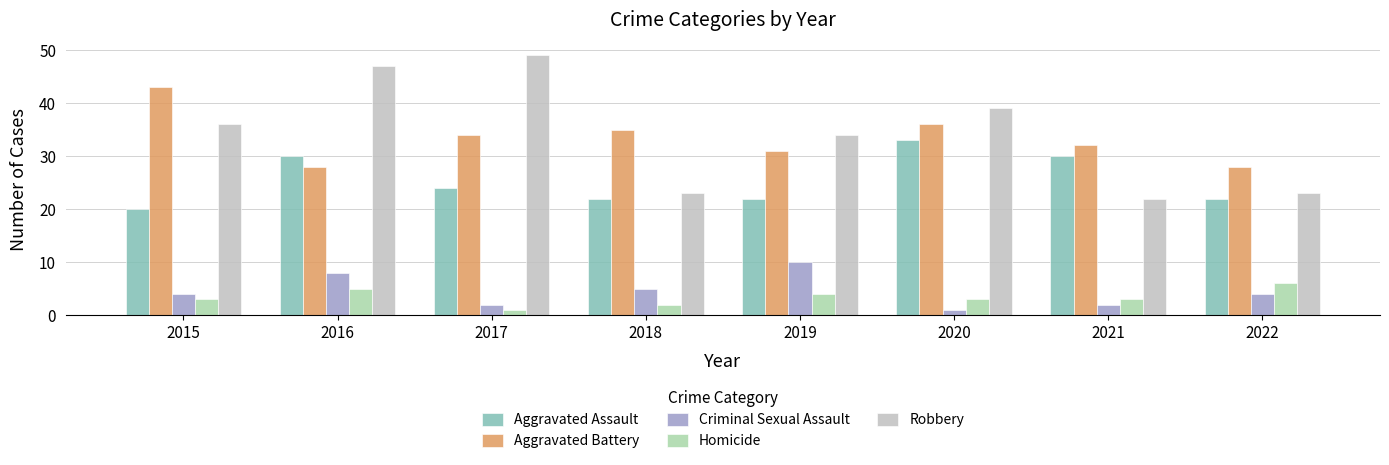

What is the difference between the Criminal Sexual Assault values at 2022 and 2021?

2